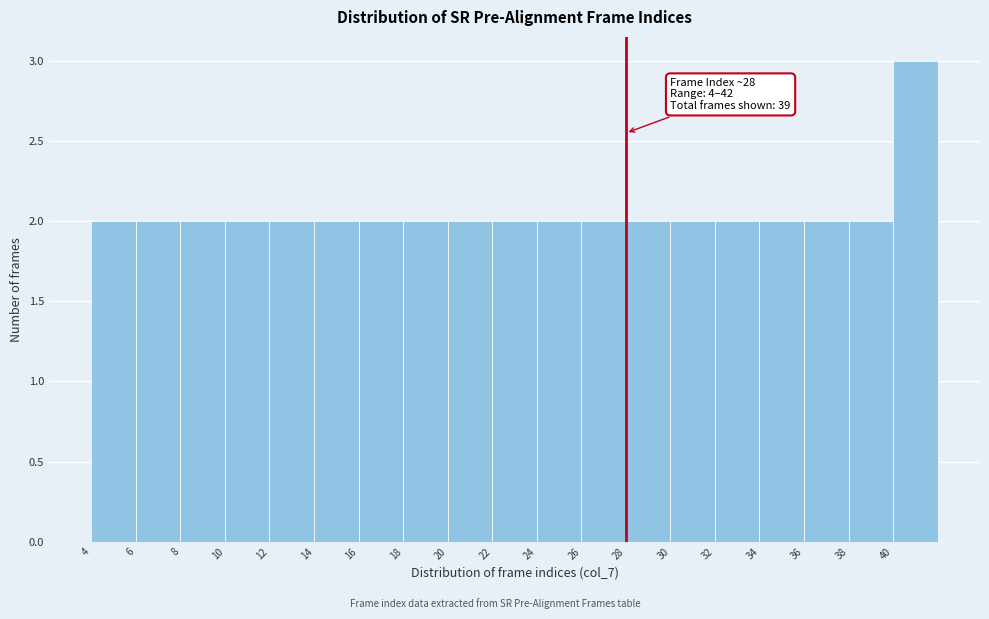

Which range on the x-axis has the tallest bar?

40 to 42